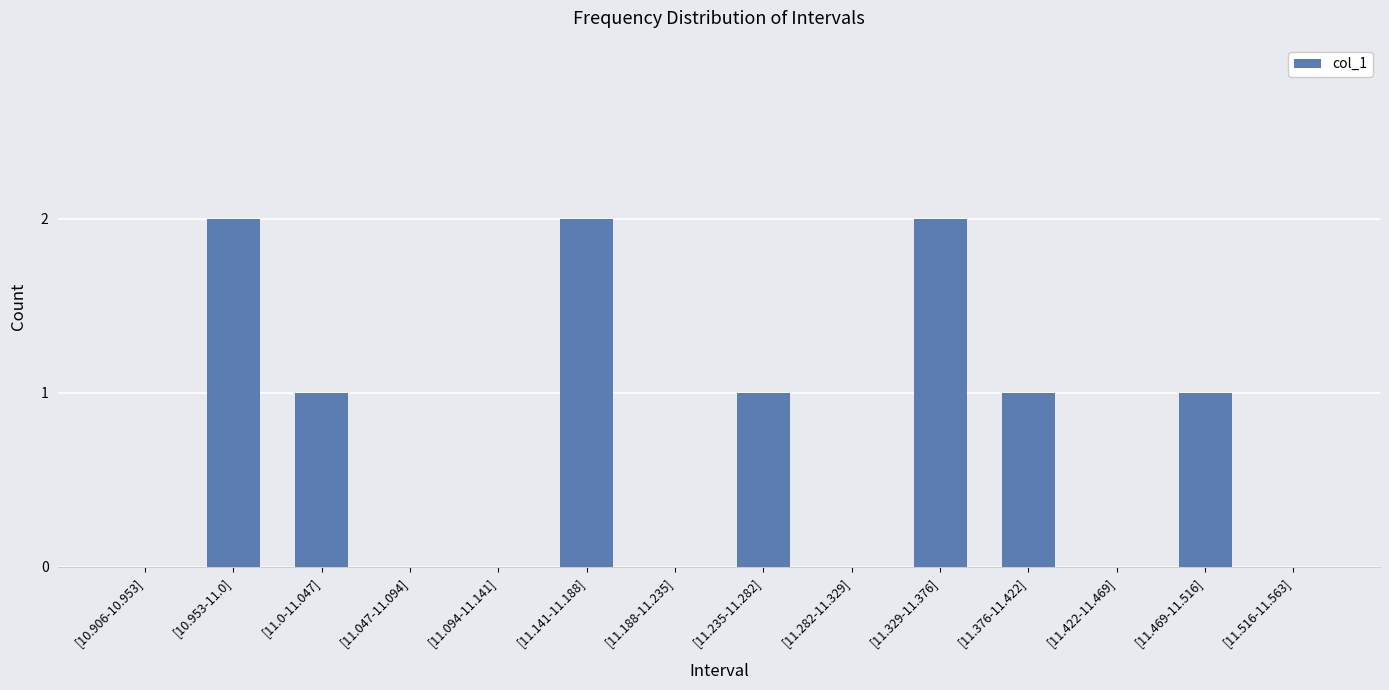

True or false: the data shows 0 at [10.906-10.953].

True